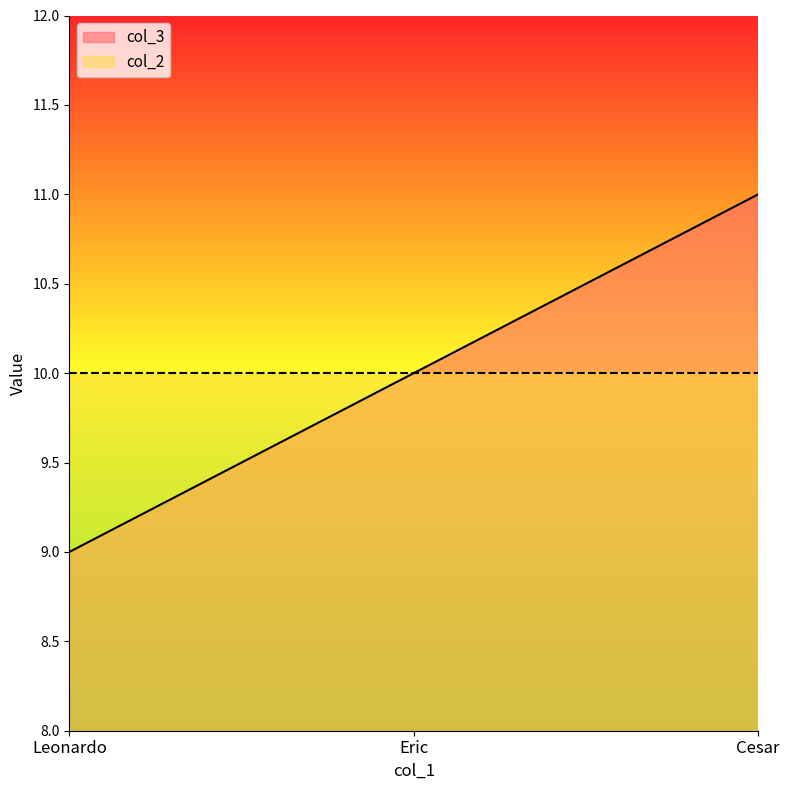

The value at Leonardo is 9. True or false?

True